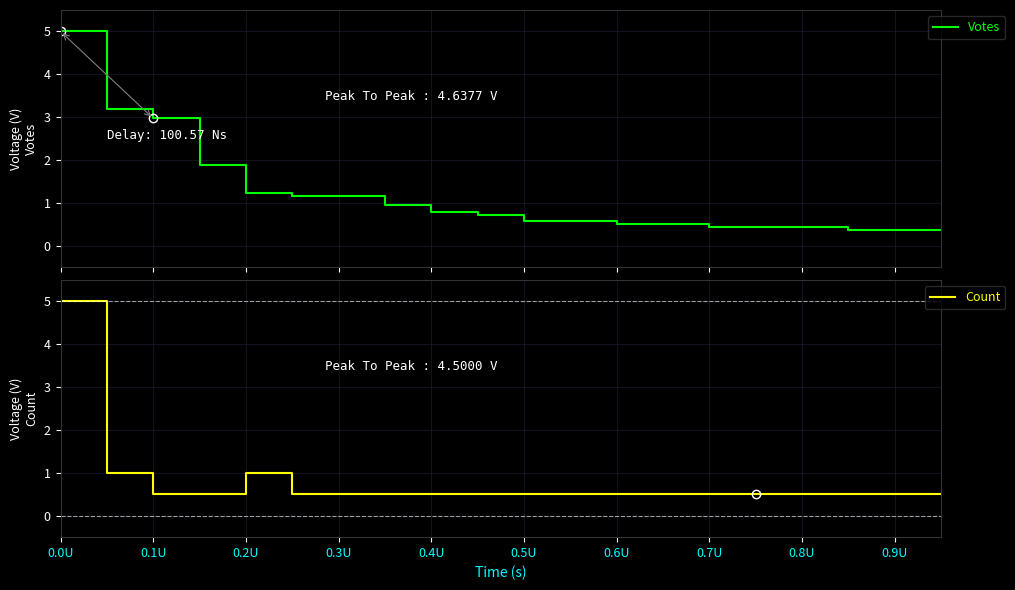

True or false: Votes has a value of 0.6 at 11.

True